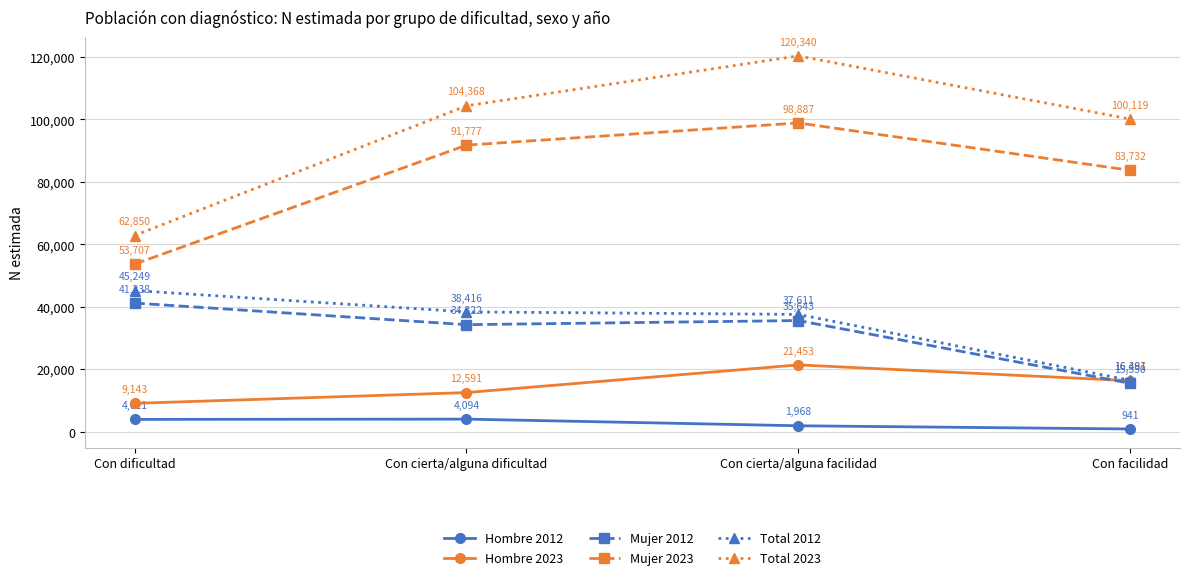

True or false: Total 2012 has more than 2 points higher than both neighbors.

False